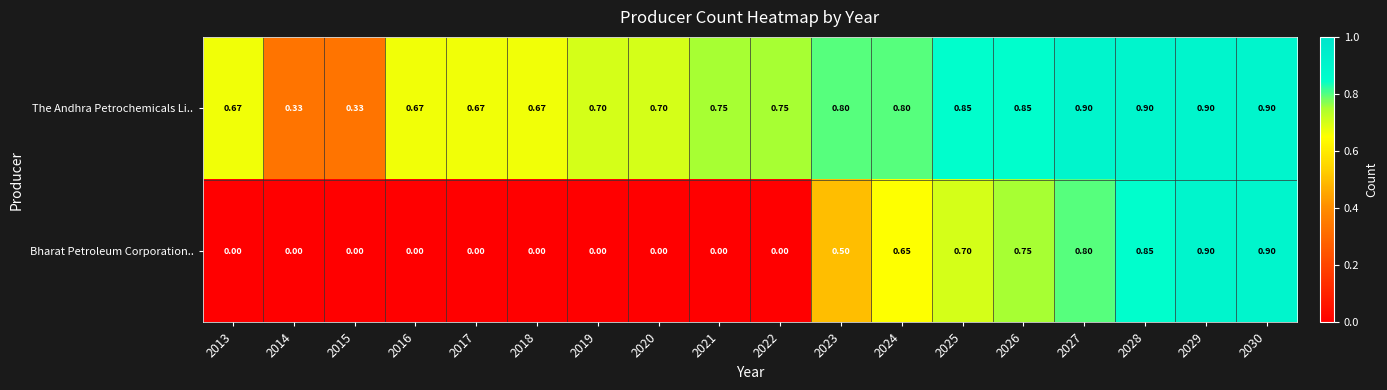

Between 2018 and 2027, which series saw the biggest shift?

Bharat Petroleum Corporation..